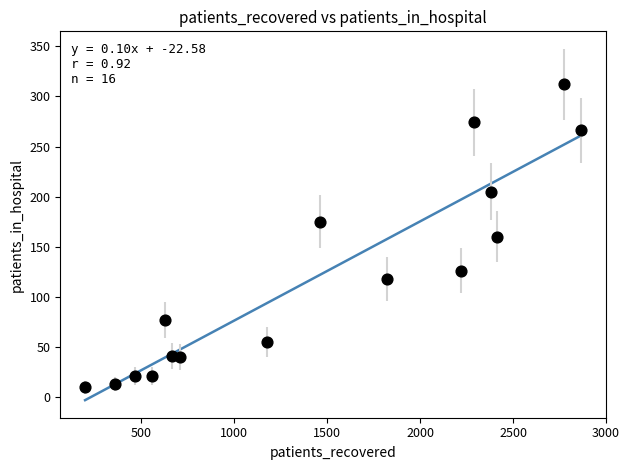

What is the range of X values (max minus min)?

2668